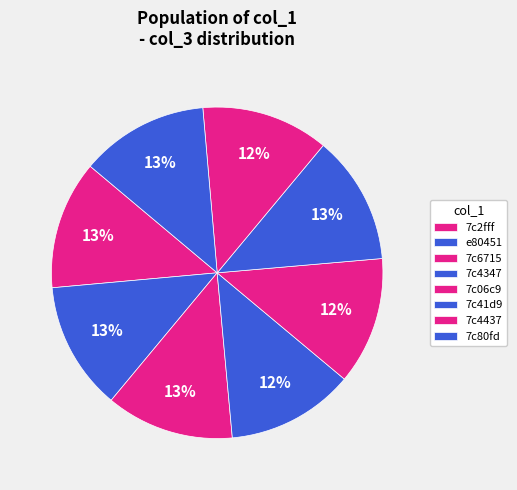

Is there a majority slice in this chart?

No